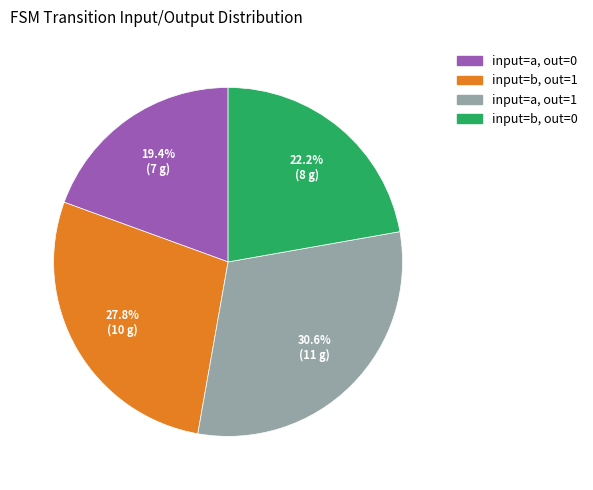

Does any single category account for the majority?

No